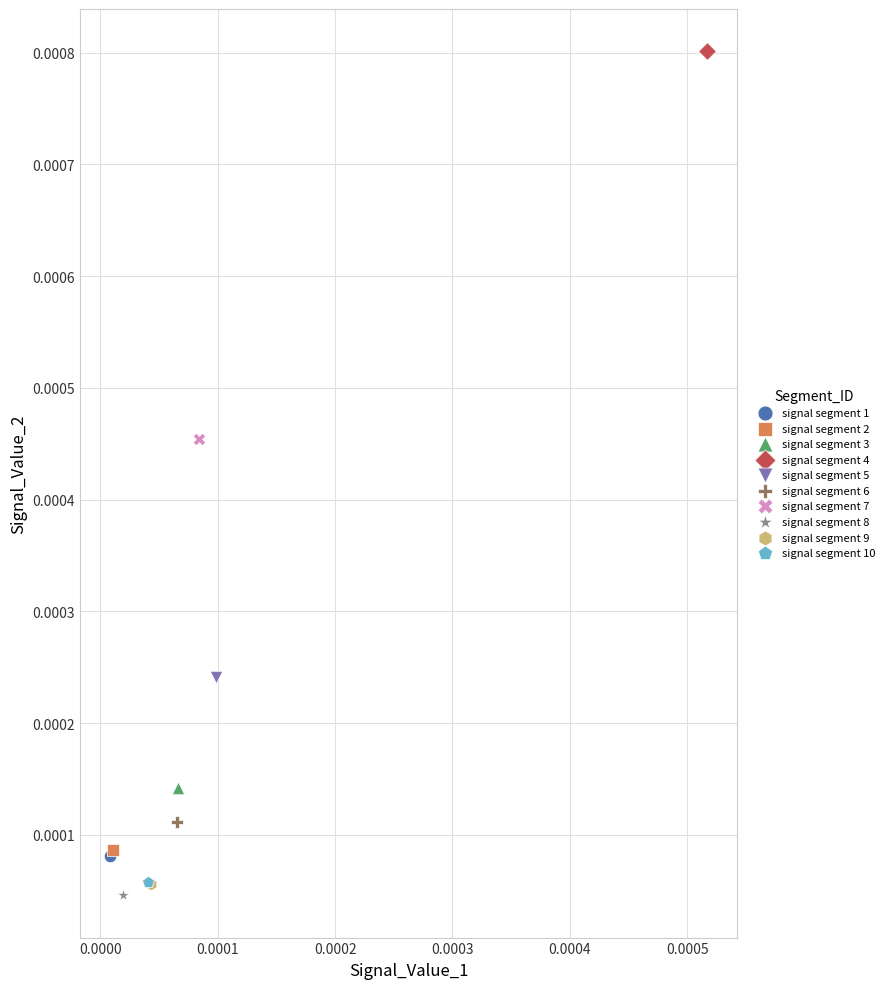

What are all the series names shown in the legend?

signal segment 1, signal segment 2, signal segment 3, signal segment 4, signal segment 5, signal segment 6, signal segment 7, signal segment 8, signal segment 9, signal segment 10